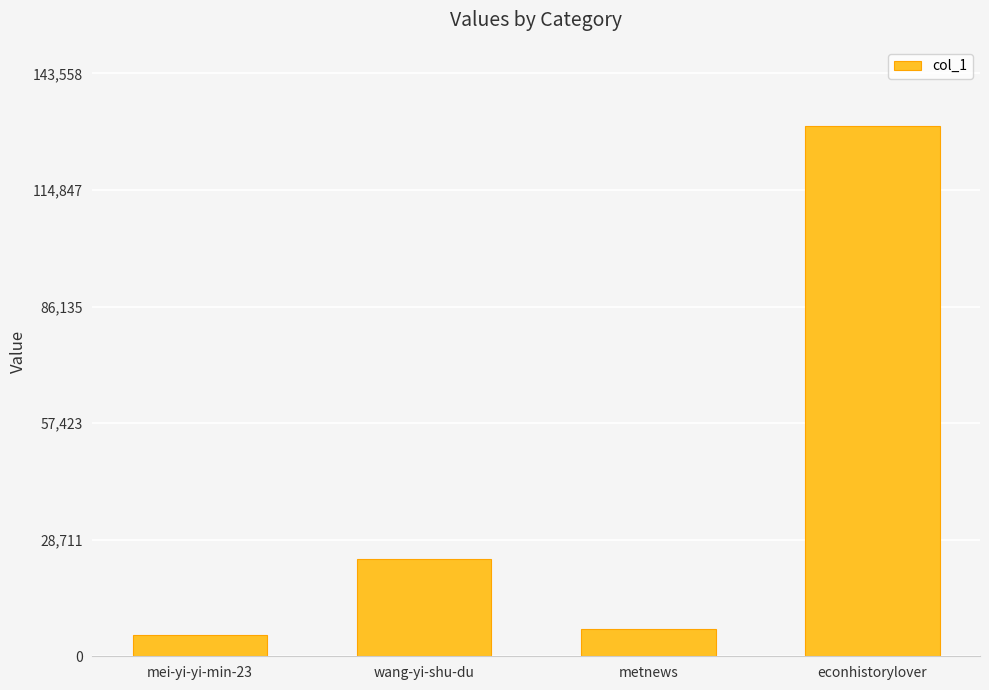

What is the difference between the values at wang-yi-shu-du and metnews?

17249